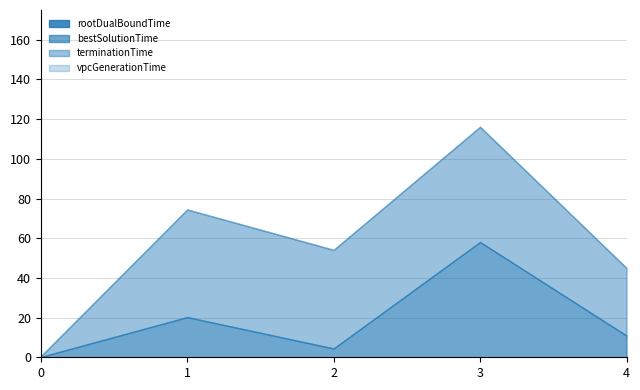

True or false: terminationTime has a value of 0.3 at 0.

True